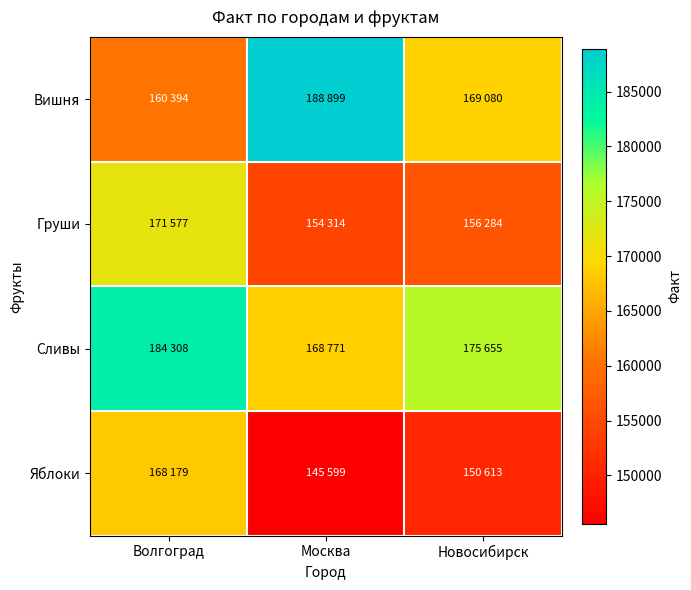

Which category has the lowest value across all series?

Москва